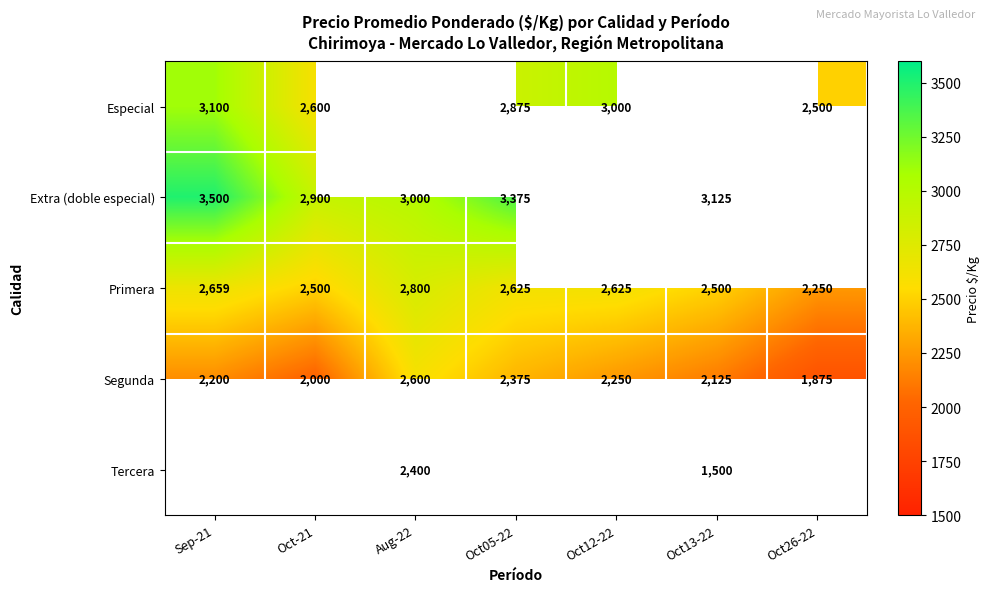

Count the Segunda values in the range 2000 to 2375.

5